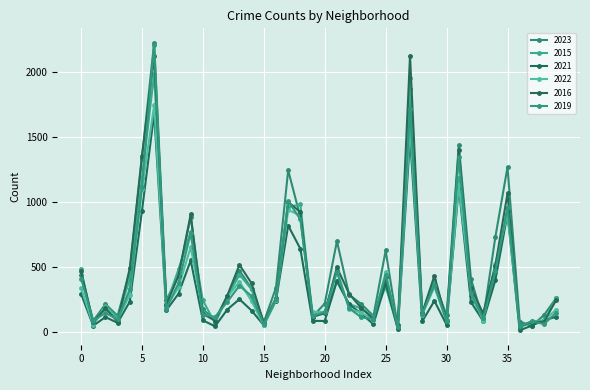

Reading right to left, what are all the values shown in this chart?

2023: 260	129	45	79	1268	728	92	408	1438	127	379	136	1872	33	626	122	214	285	698	217	117	882	1244	339	74	333	471	274	90	173	886	430	243	2226	1339	462	123	213	84	437
2015: 260	80	70	36	950	460	98	282	1187	91	402	141	1956	28	347	117	178	215	389	144	114	981	960	249	66	326	440	266	66	241	772	481	212	1985	1186	404	109	201	55	481
2021: 115	89	48	11	907	396	83	229	1112	54	238	80	1492	19	377	58	139	212	390	83	84	639	818	240	50	163	251	171	42	88	549	293	166	1680	930	232	69	113	47	292
2022: 171	88	80	38	905	525	85	301	1131	80	345	131	1578	44	457	94	146	178	477	154	152	894	939	246	49	235	386	265	92	148	652	343	192	1744	1098	284	91	194	53	336
2016: 245	77	77	40	1065	508	142	339	1399	82	431	146	2125	52	418	99	182	293	496	143	116	921	1000	261	66	372	516	278	85	138	904	433	208	2123	1354	490	79	180	72	465
2019: 148	59	81	43	958	465	103	300	1348	81	361	138	1716	33	438	98	111	181	459	151	123	866	1006	256	59	274	355	230	115	132	759	375	178	2212	1116	326	95	145	84	410